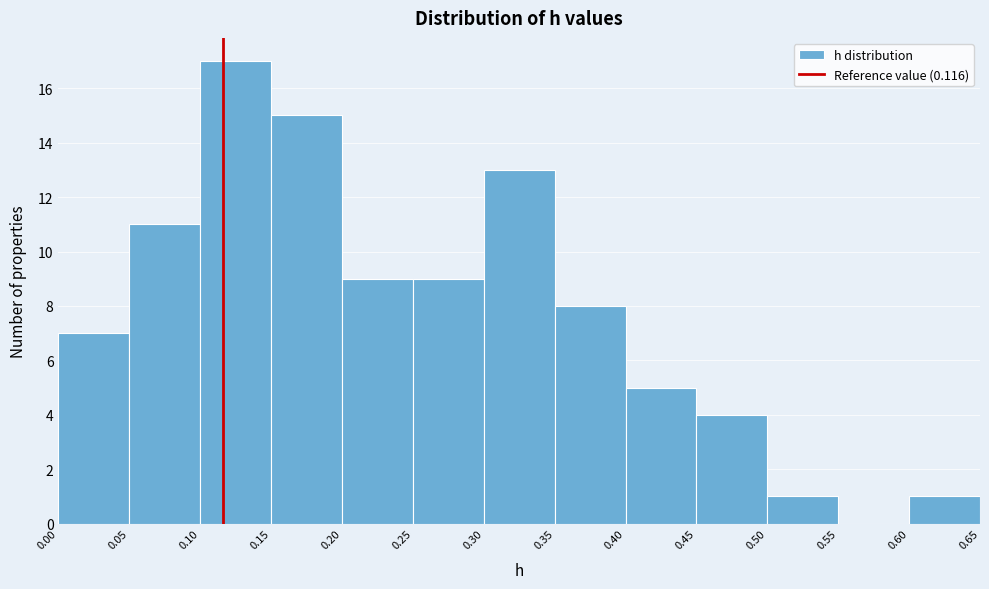

How tall is the bar that spans 0.40 to 0.45 on the x-axis? The values are not printed on the chart, so give them approximately, as read against the axis.

5